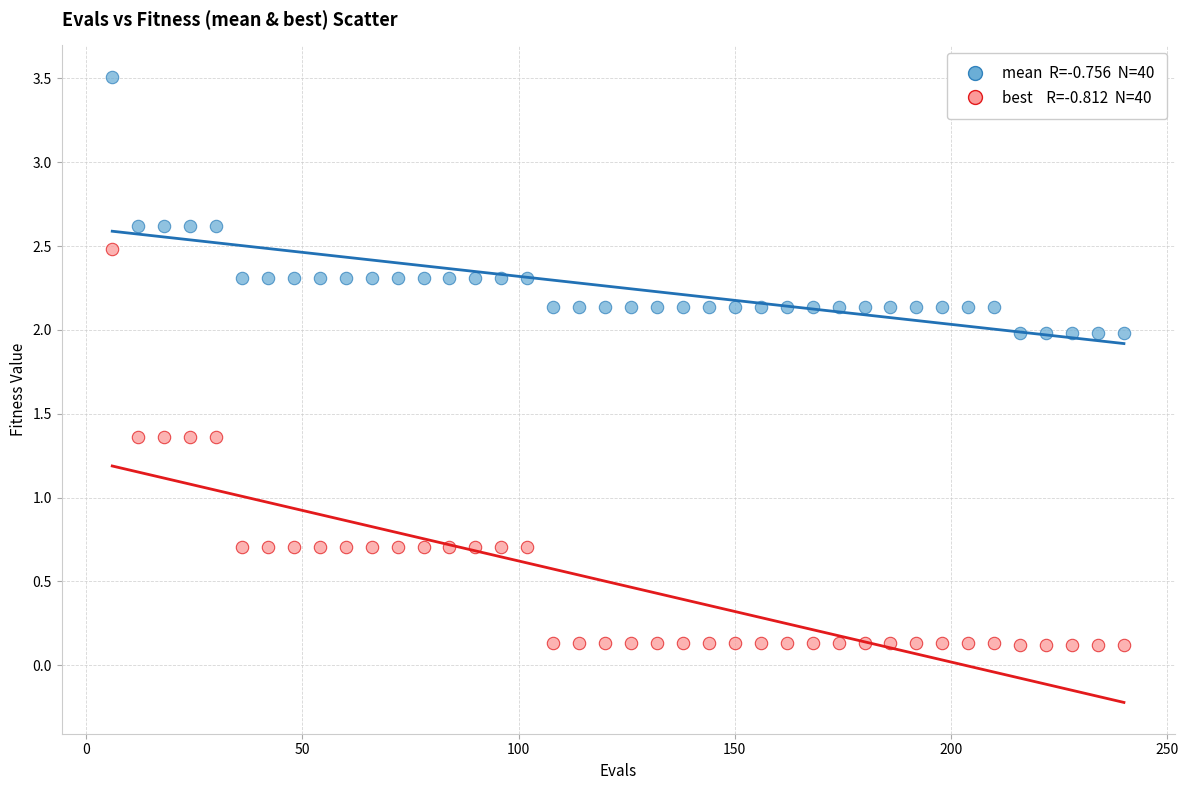

Across all data points, what is the range of Y values (max minus min)?

3.4